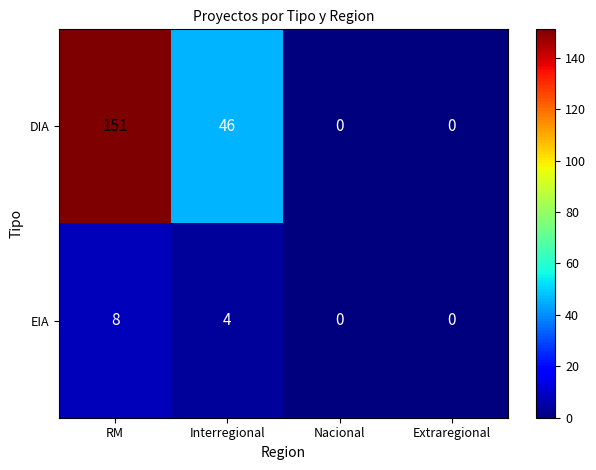

Between RM and Nacional, which series saw the biggest shift?

DIA